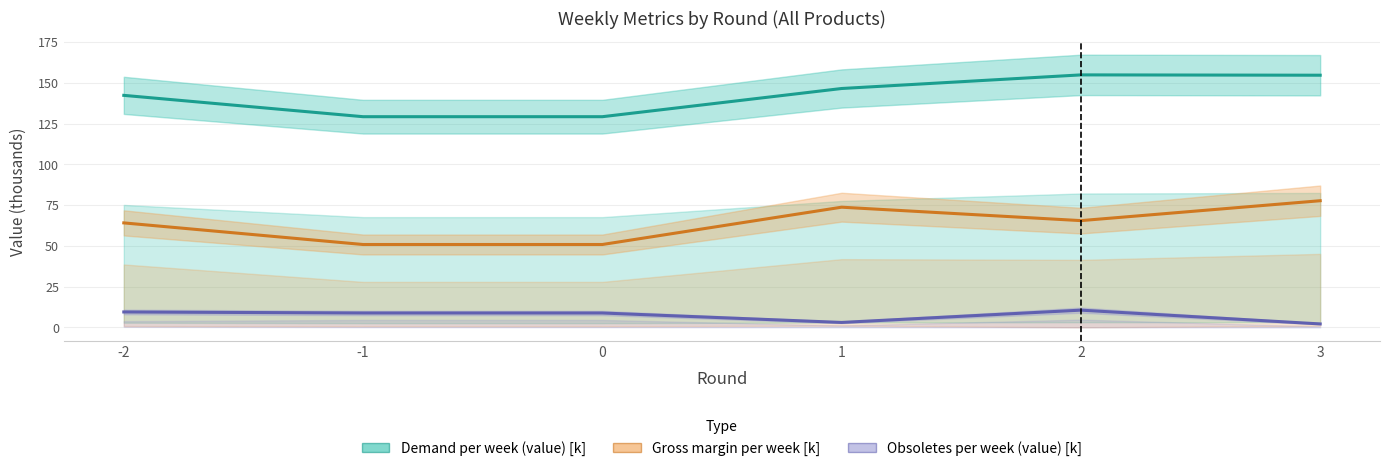

List the series in order of their overall mean, highest first.

Demand per week (value) [k], Gross margin per week [k], Obsoletes per week (value) [k]